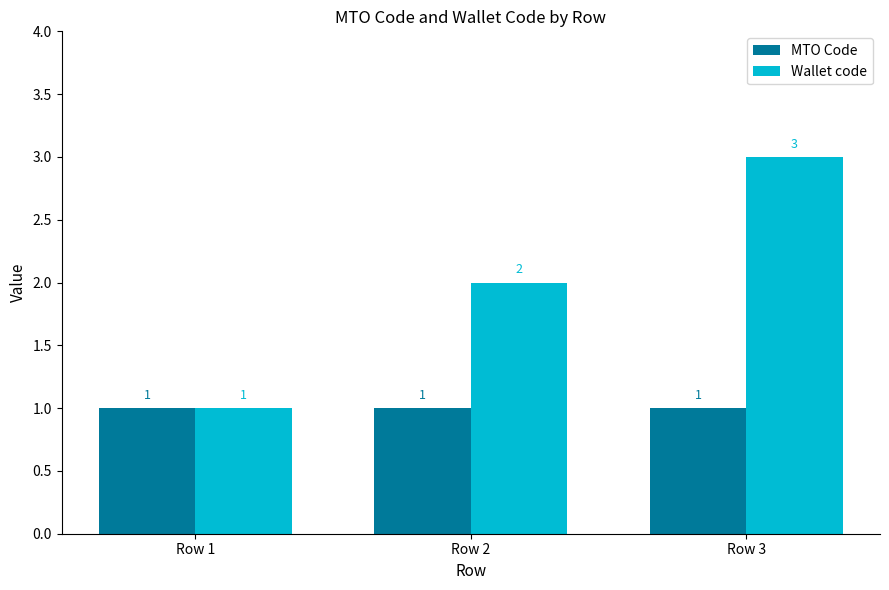

At Row 3, list the series in order from smallest to largest.

MTO Code, Wallet code